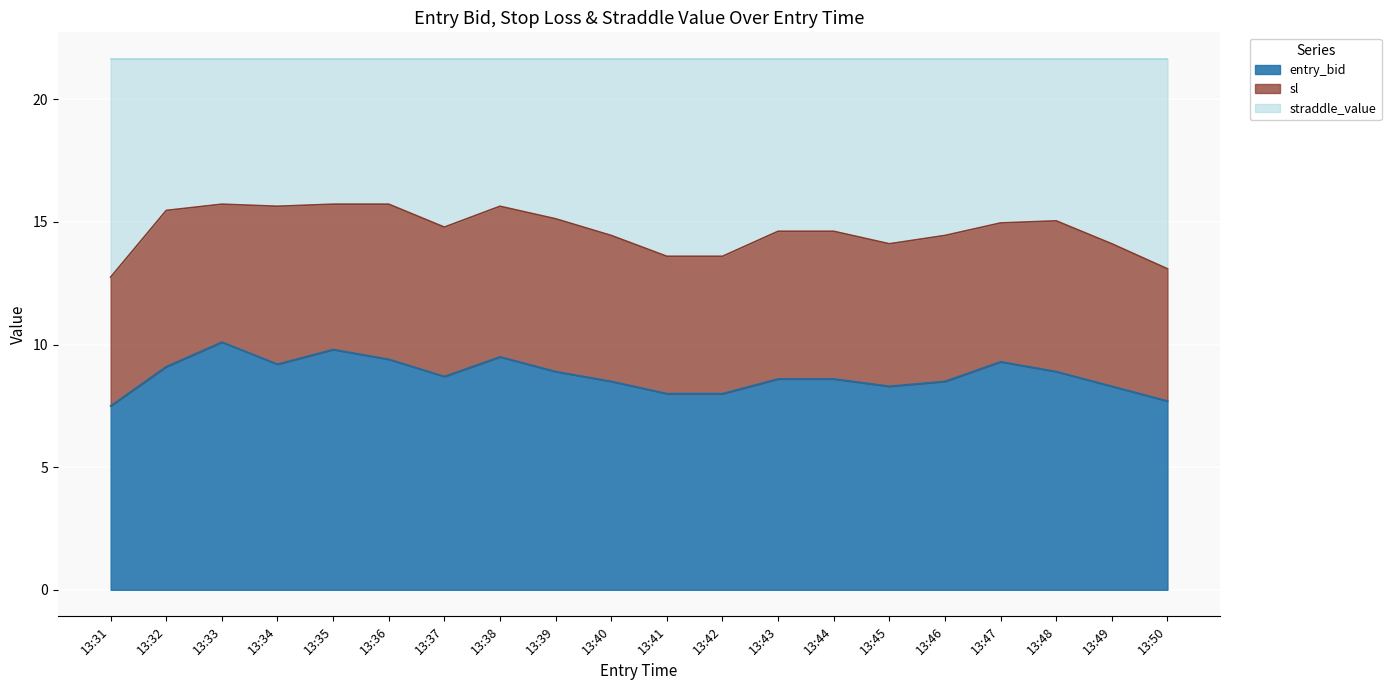

The sl series shows 15.0 at 13:48. True or false?

True